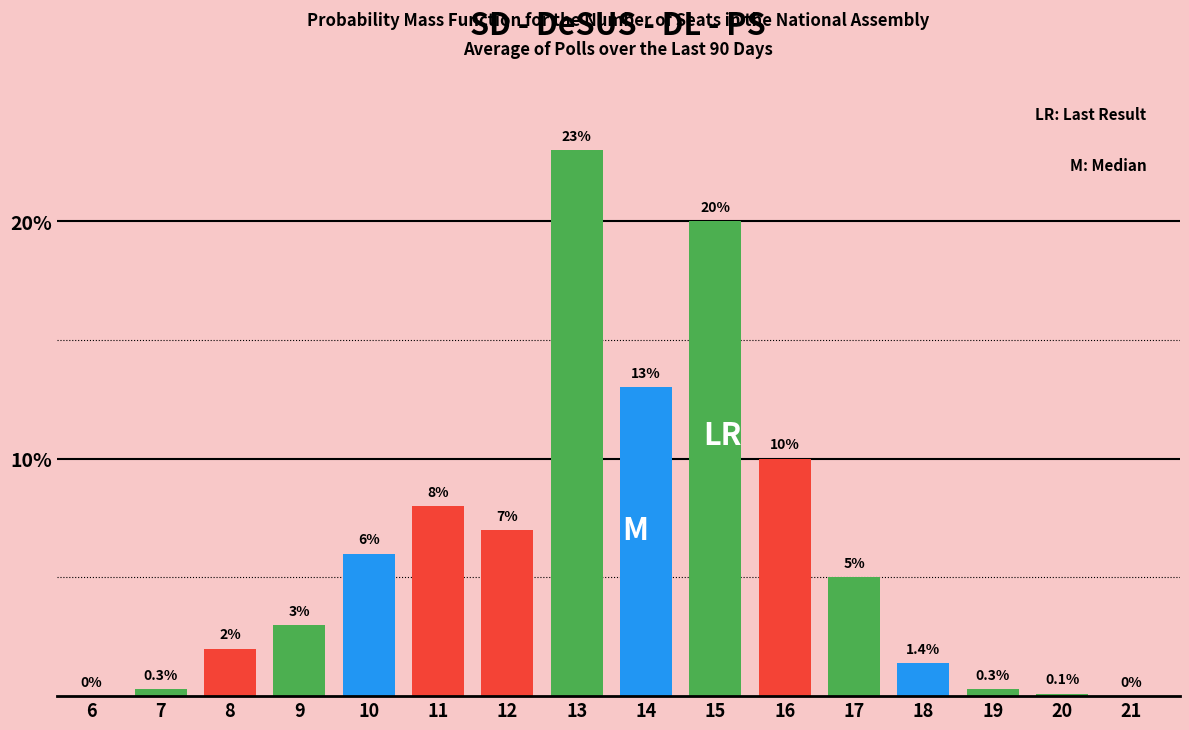

Reading left to right, what are all the values shown in this chart?

6=0.0	7=0.3	8=2.0	9=3.0	10=6.0	11=8.0	12=7.0	13=23.0	14=13.0	15=20.0	16=10.0	17=5.0	18=1.4	19=0.3	20=0.1	21=0.0